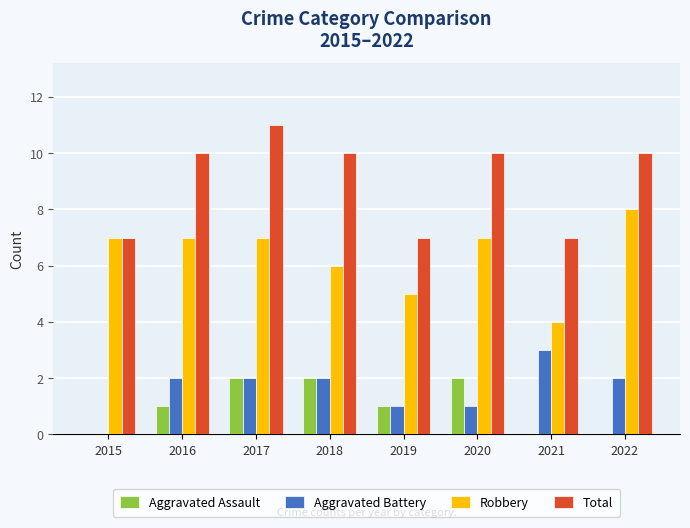

What is the highest value of the Total series?

11